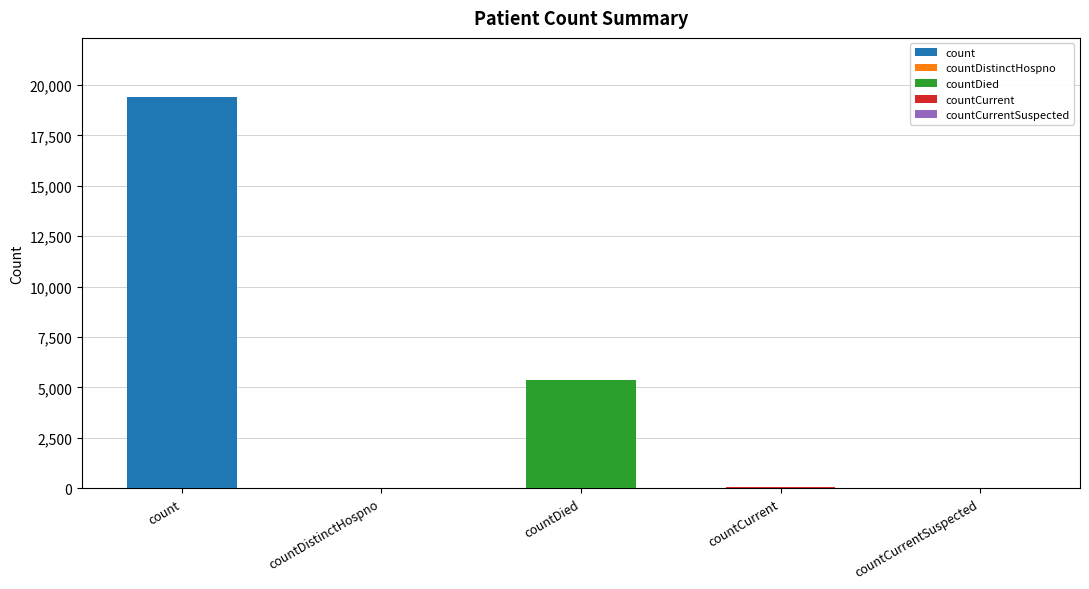

How many categories are shown in the chart?

5